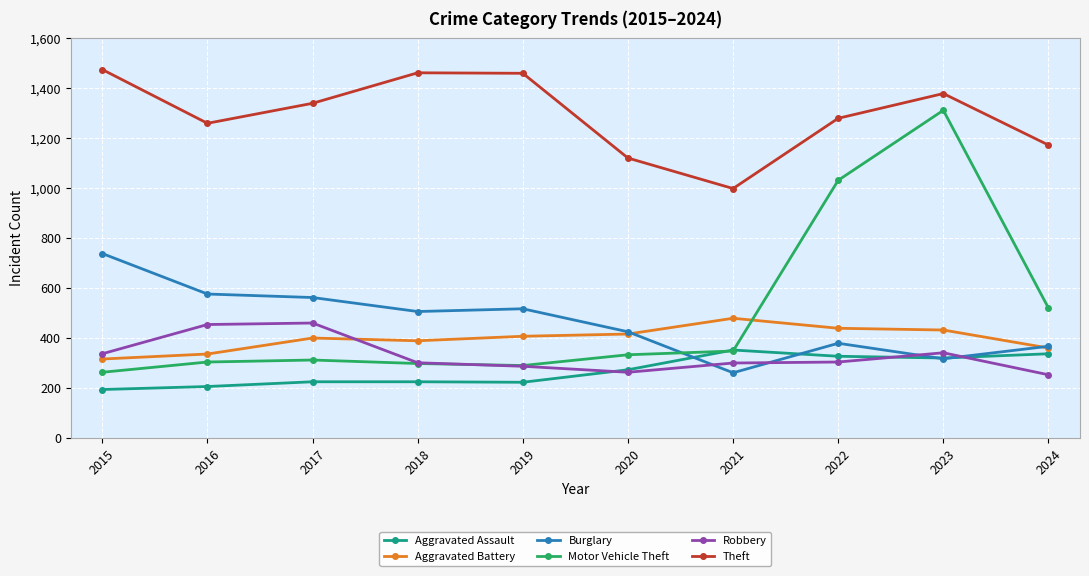

True or false: Robbery has more than 0 interior local peaks.

True